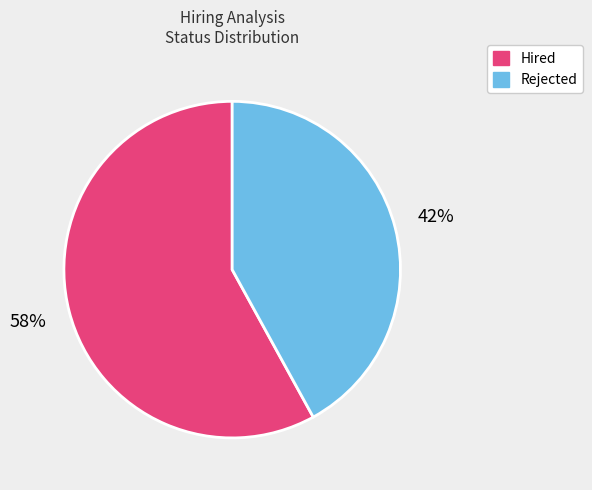

To the nearest percent, what portion does Rejected represent?

42%